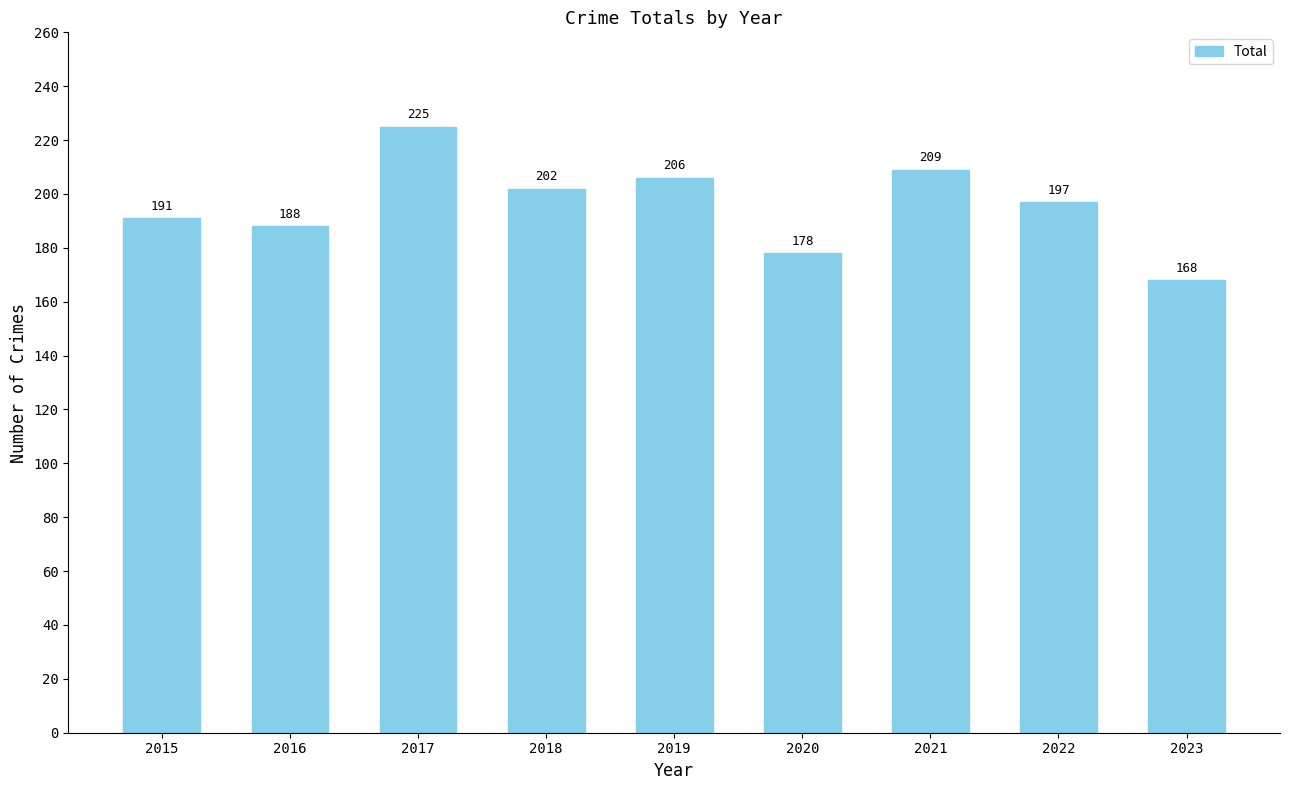

Reading left to right, transcribe all the data shown in this chart.

2015=191	2016=188	2017=225	2018=202	2019=206	2020=178	2021=209	2022=197	2023=168